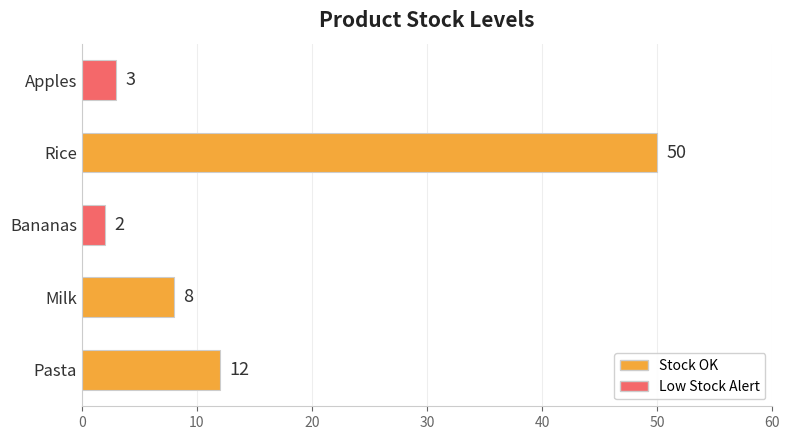

Are the bars grouped side by side (vs. stacked)?

No